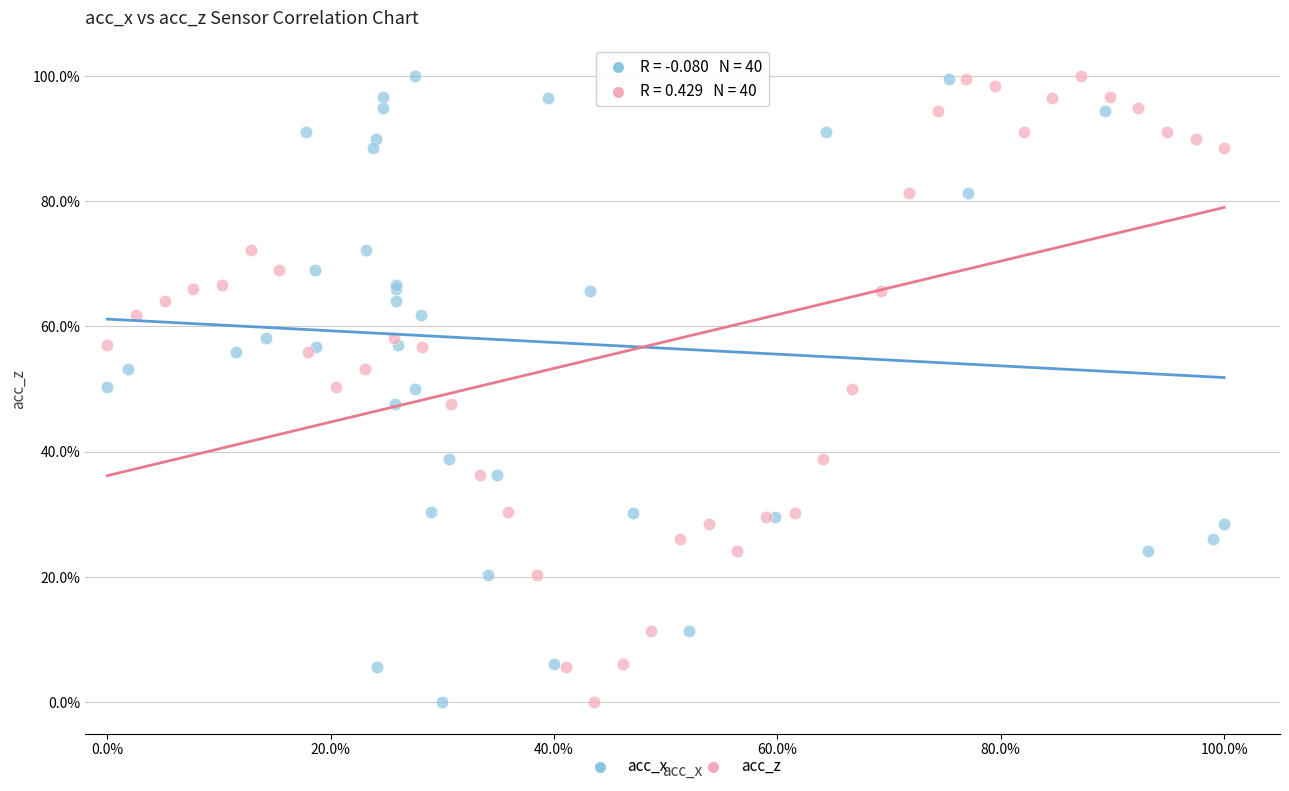

What are all the series names shown in the legend?

acc_x, acc_z